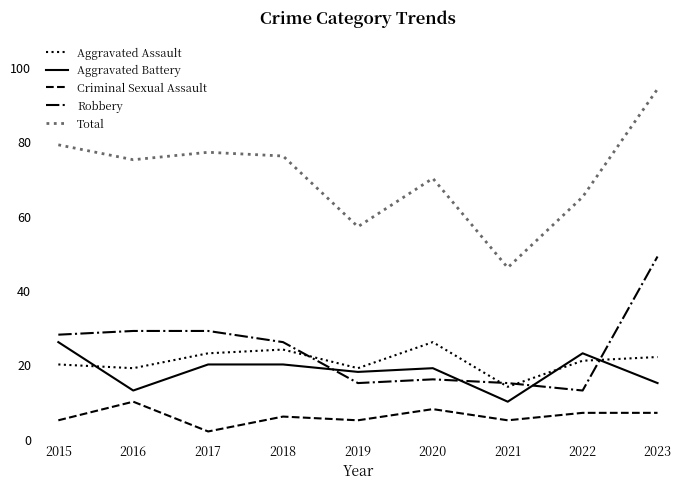

At which label does Criminal Sexual Assault first exceed 6?

2016